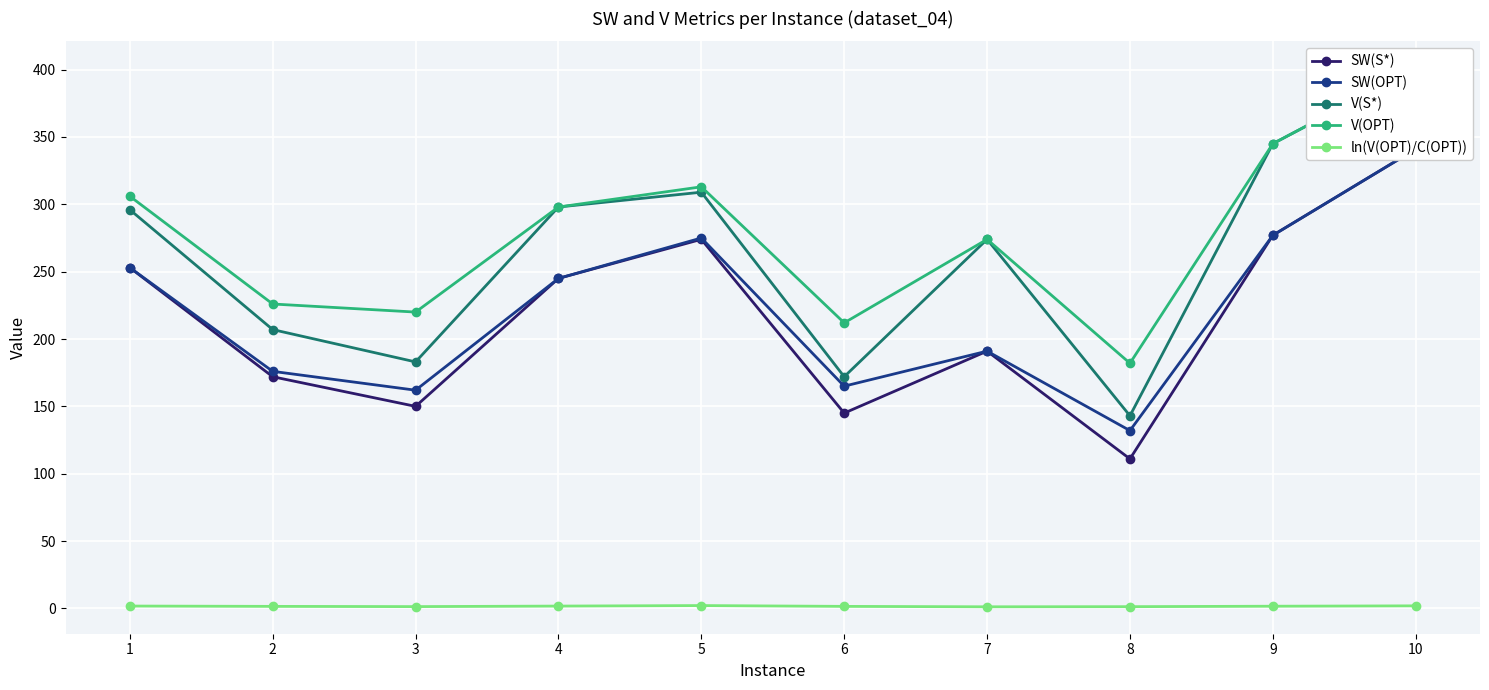

Read the V(S*) value at 3.

183.0